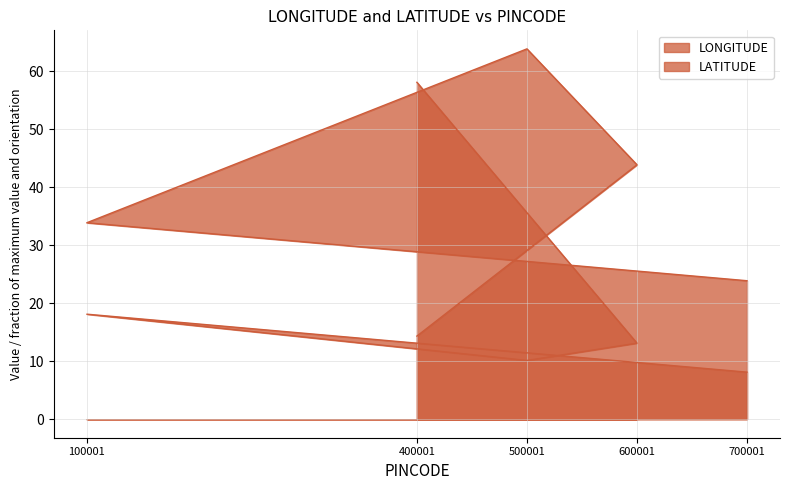

What is the total value across all series at 400001?

72.5